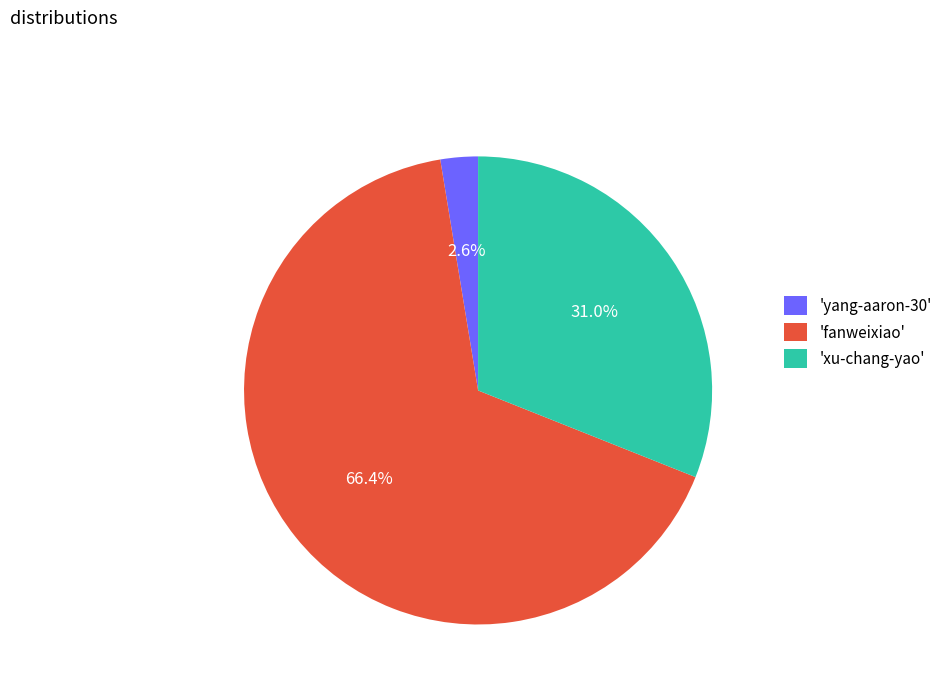

What is the ratio of the value at 'fanweixiao' to the value at 'xu-chang-yao'?

2.1